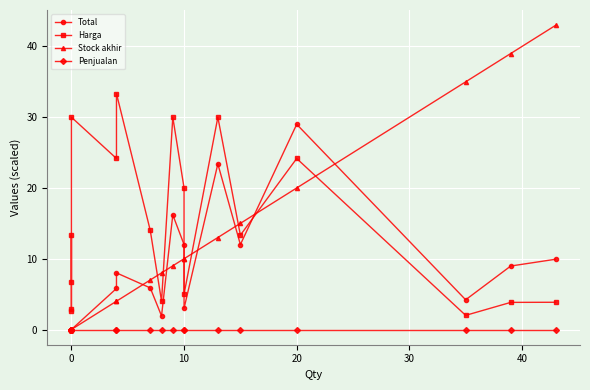

True or false: Penjualan and Harga intersect in this chart.

False